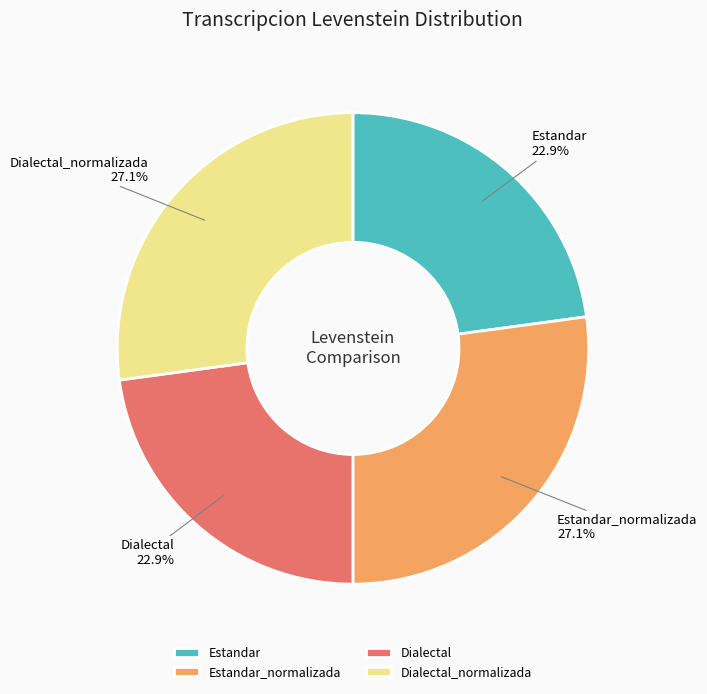

Combined, what portion of the pie is Dialectal_normalizada and Estandar?

50.0%